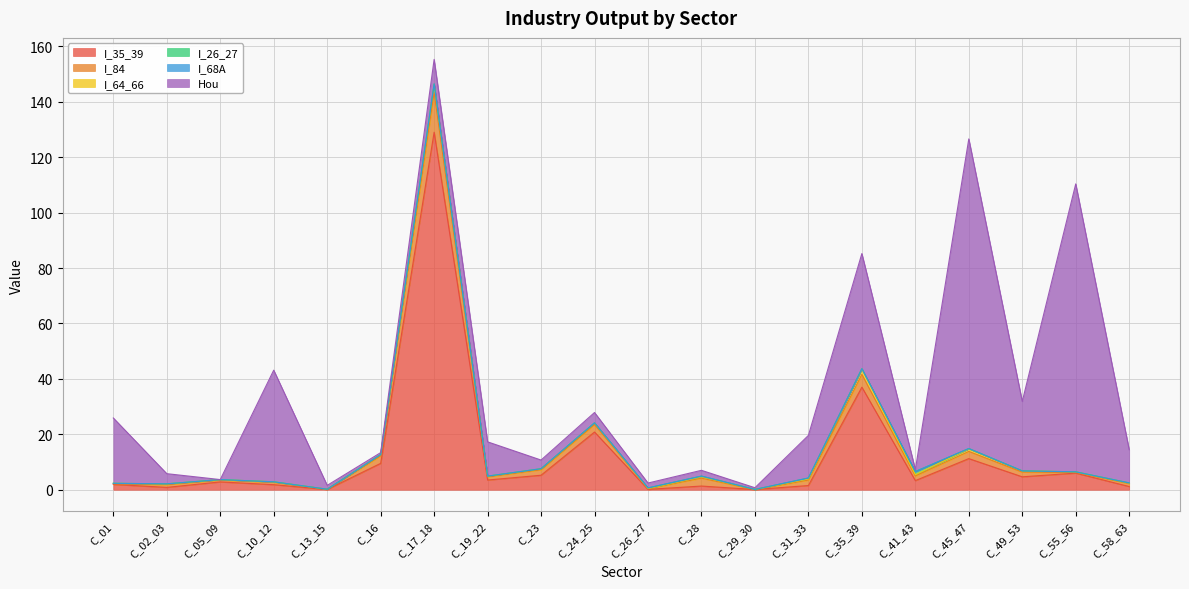

True or false: I_26_27 and I_84 cross at least once.

False